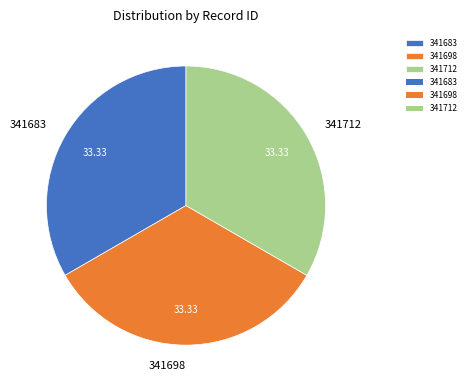

Do 341712 and 341683 together represent more than half of the pie?

Yes